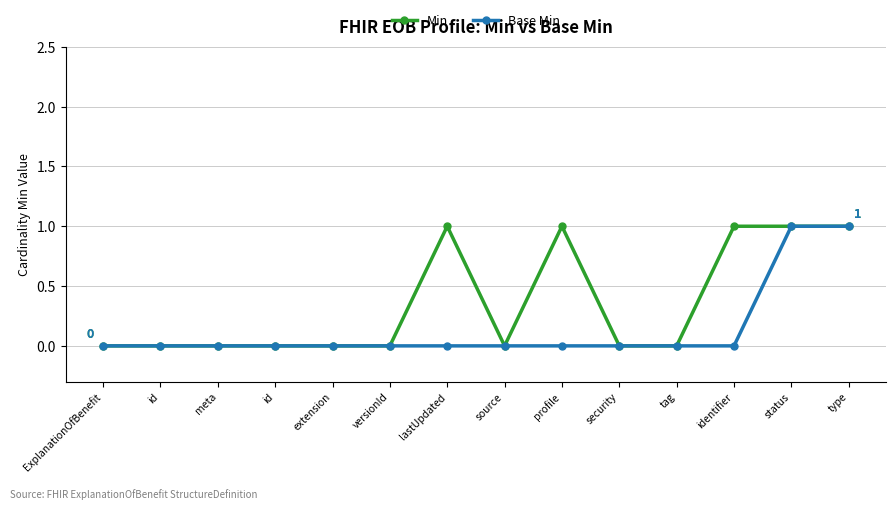

Is the value of Base Min at identifier greater than the value of Min at identifier?

No